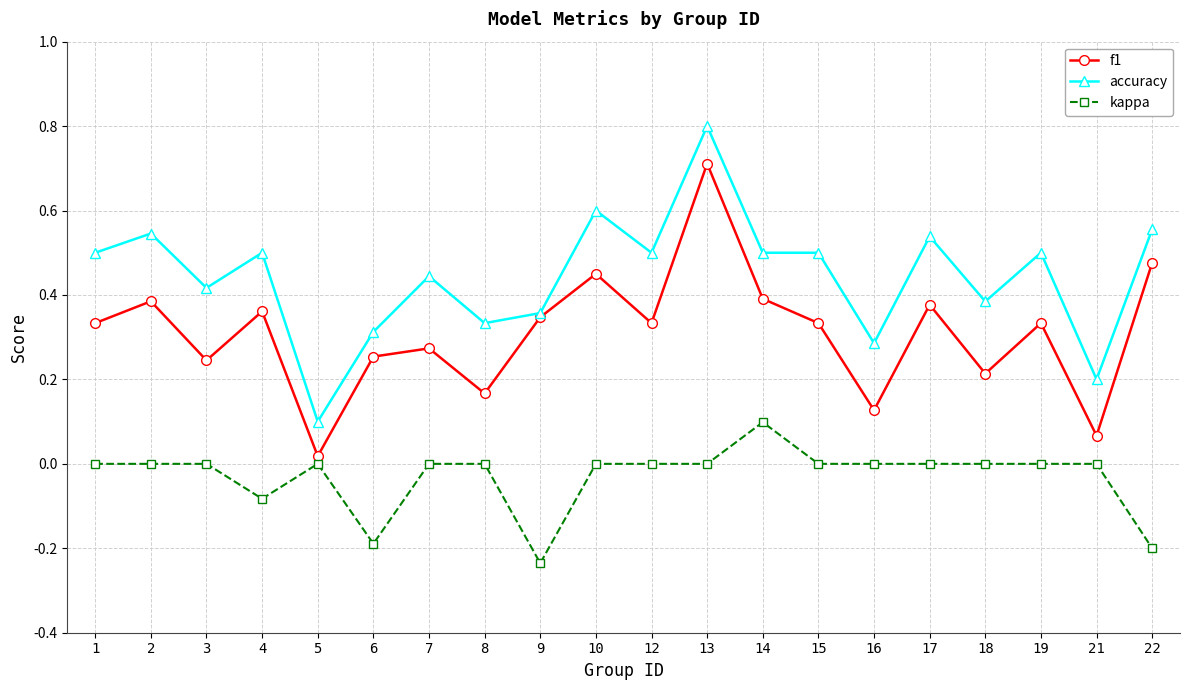

True or false: kappa has a value of -0.4 at 9.

False